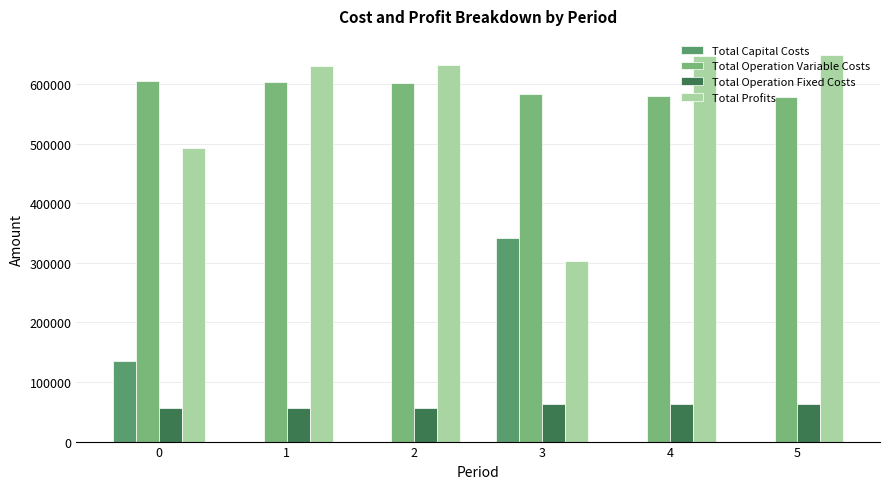

Which series has the largest total across all categories?

Total Operation Variable Costs